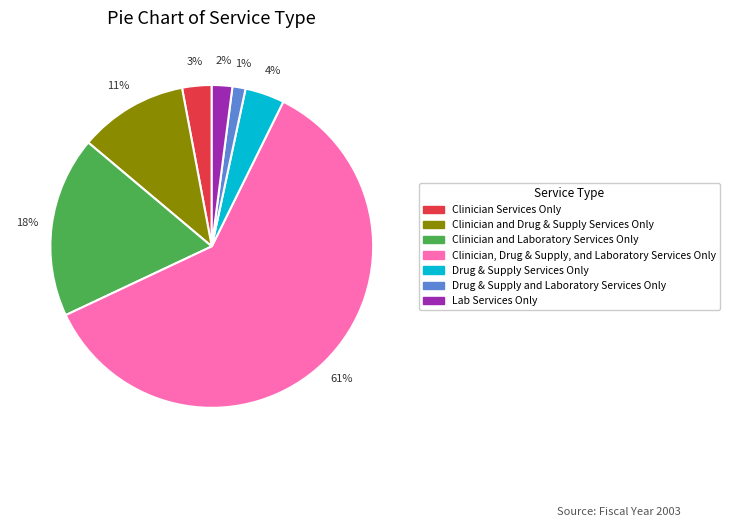

Combined, do Clinician and Drug & Supply Services Only and Clinician Services Only account for over 50%?

No